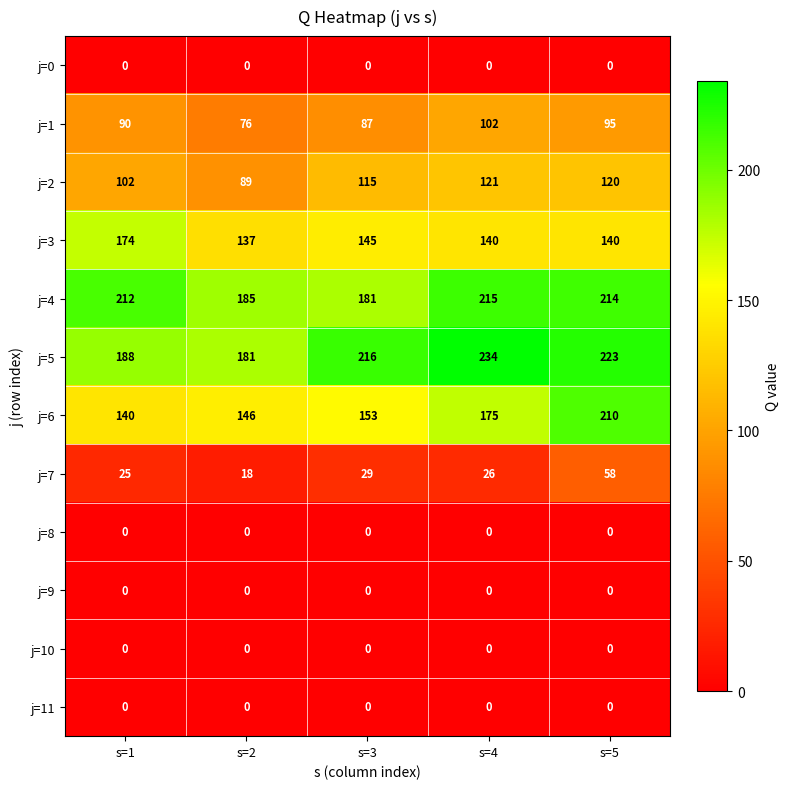

Which series has the largest total across all categories?

j=5